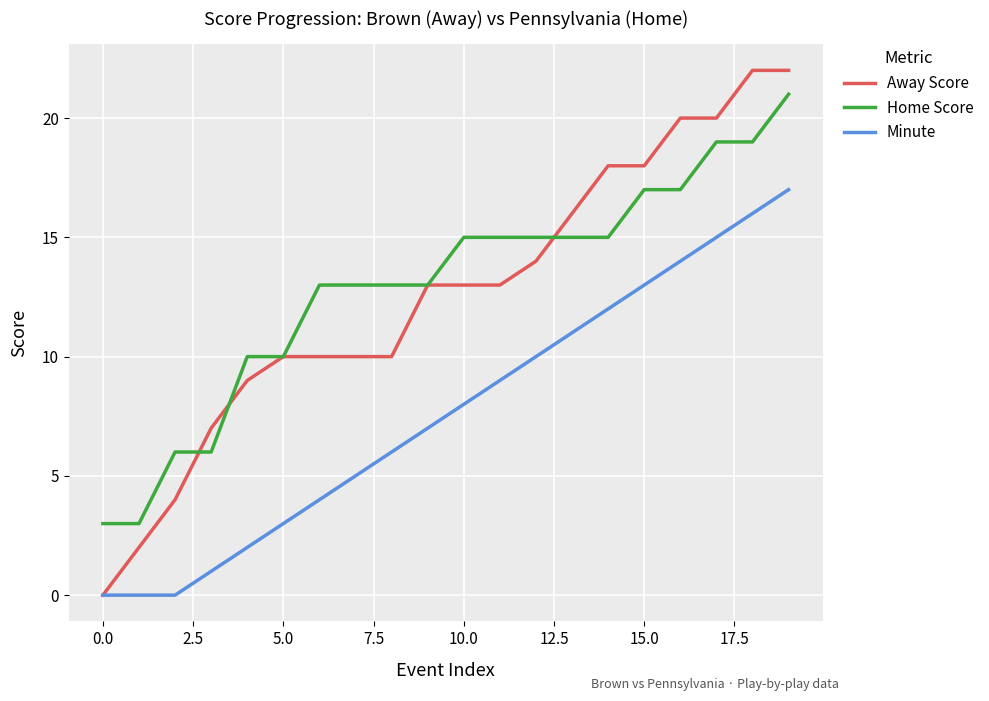

What is the highest value of the Away Score series?

22